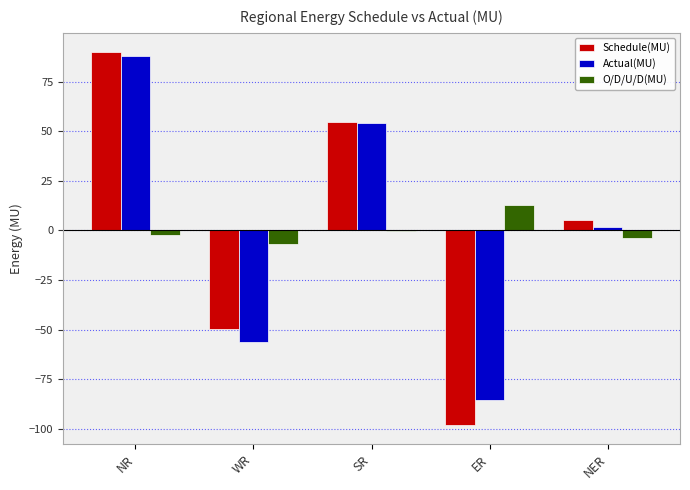

What is the average value of the Actual(MU) series?

0.4